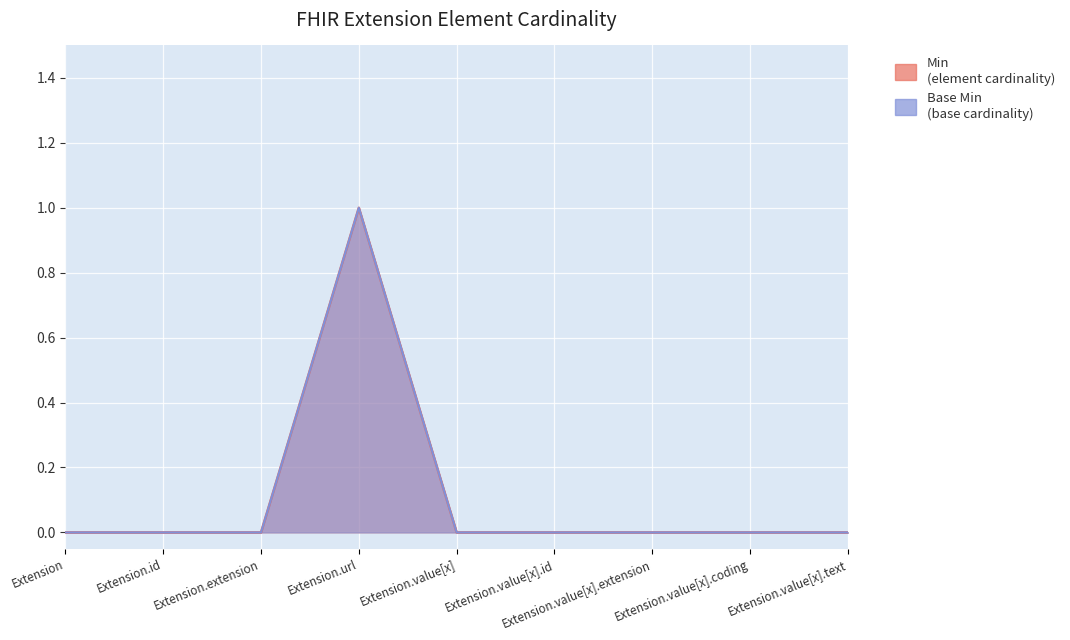

Reading left to right, extract all data points from this chart.

Min: 0	0	0	1	0	0	0	0	0
Base Min: 0	0	0	1	0	0	0	0	0